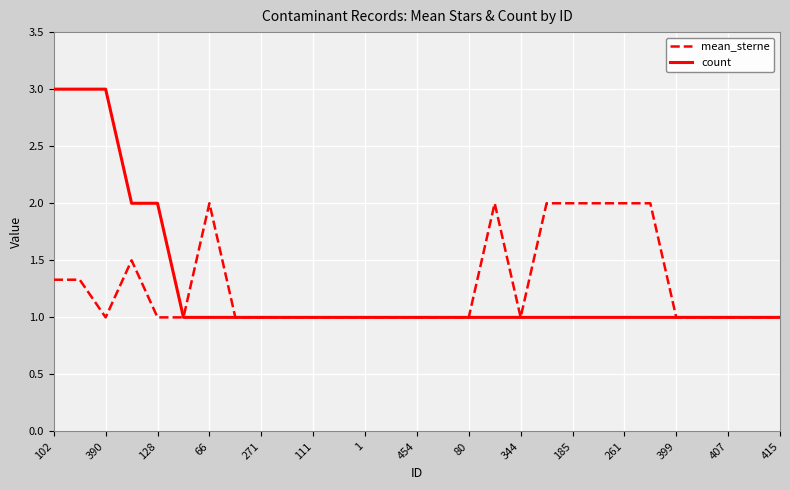

What is the maximum value for count?

3.0